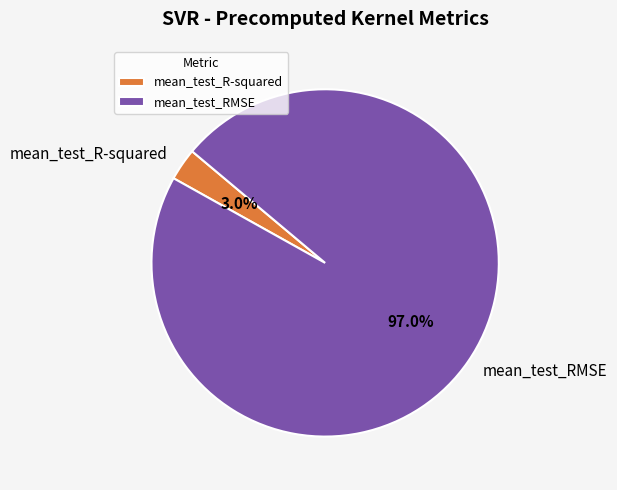

To the nearest percent, what is the difference between the mean_test_R-squared and mean_test_RMSE slice percentages?

94%